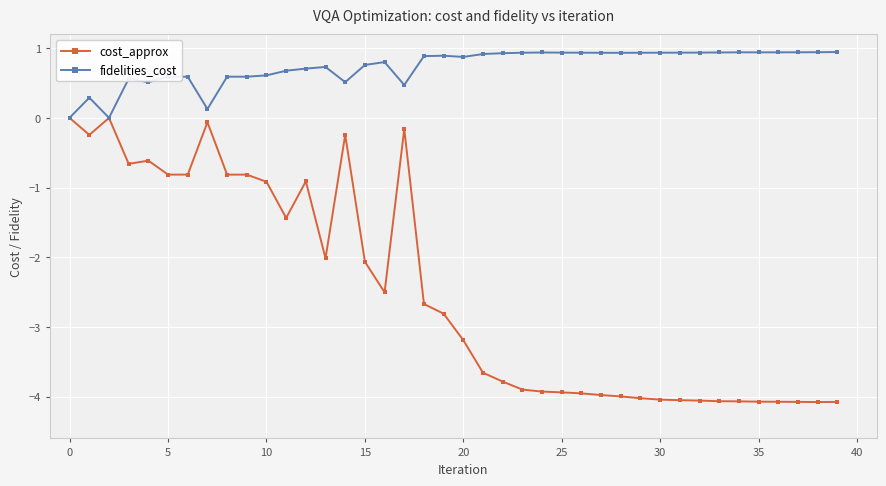

Which series has the largest total across all categories?

fidelities_cost